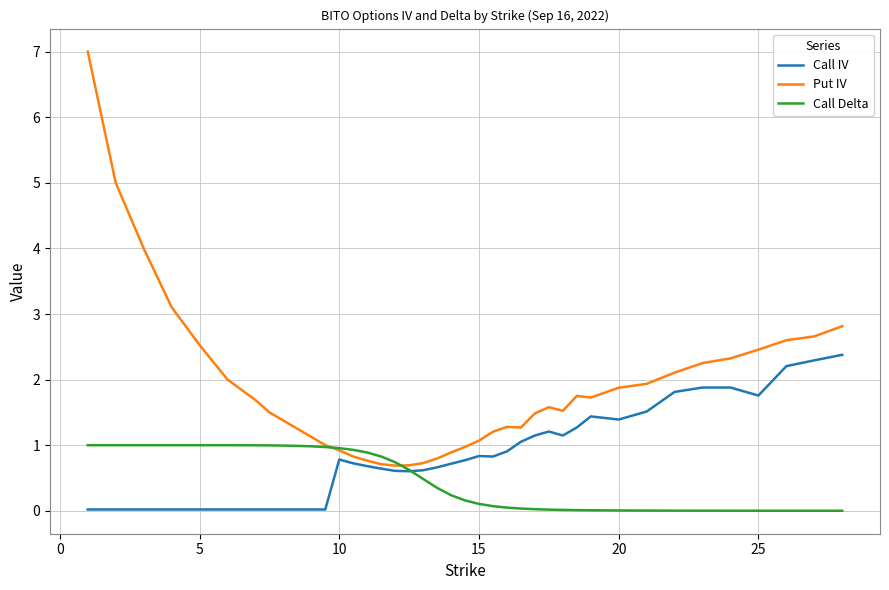

True or false: Put IV and Call IV intersect in this chart.

False